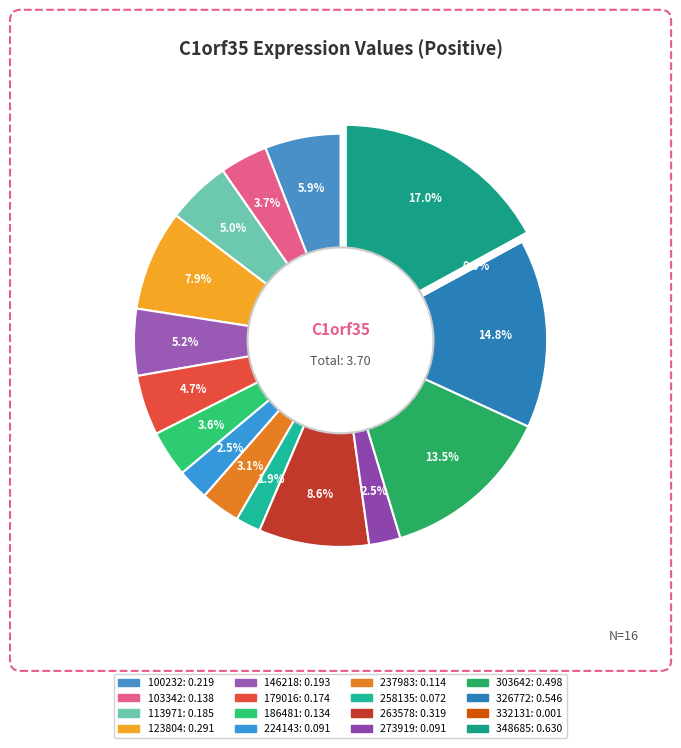

What is the change in value from 146218 to 258135?

-0.1